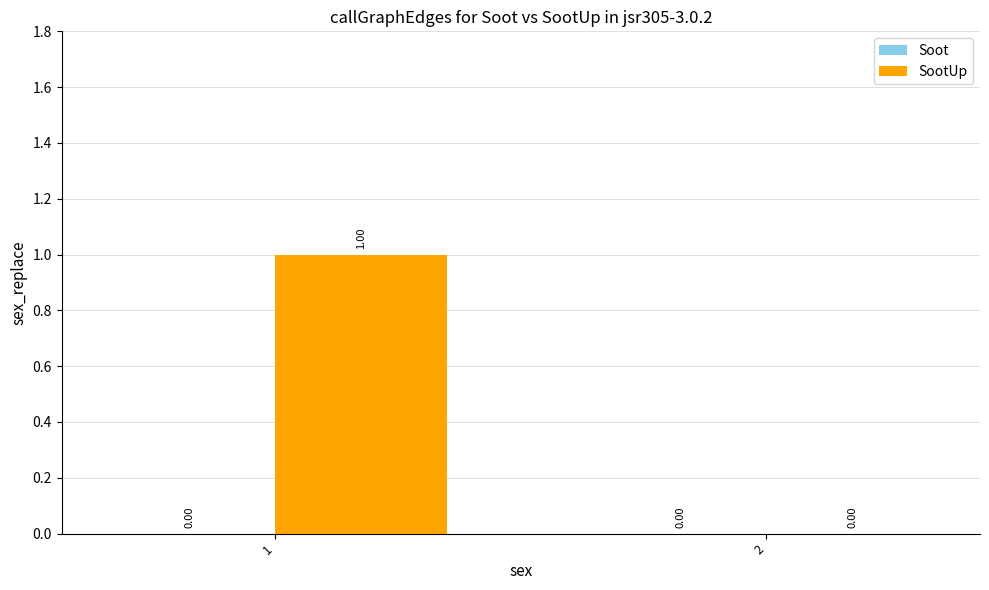

Which has a higher value, 2 or 1?

1